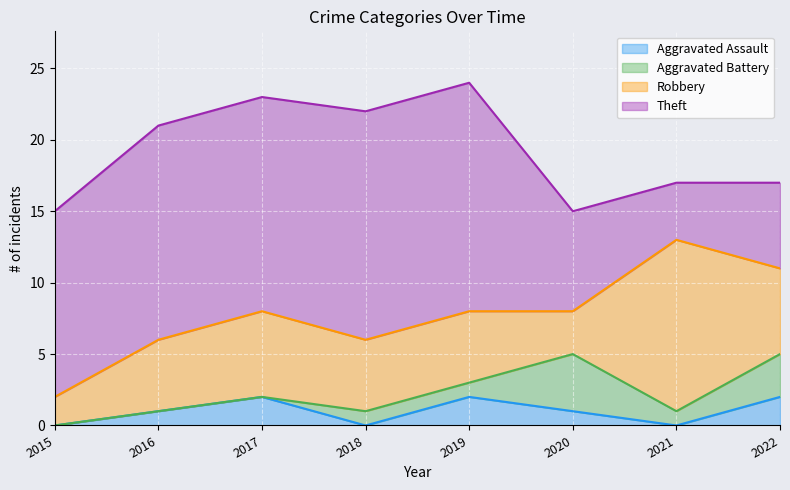

At which category does the chart reach its peak across all series?

2018